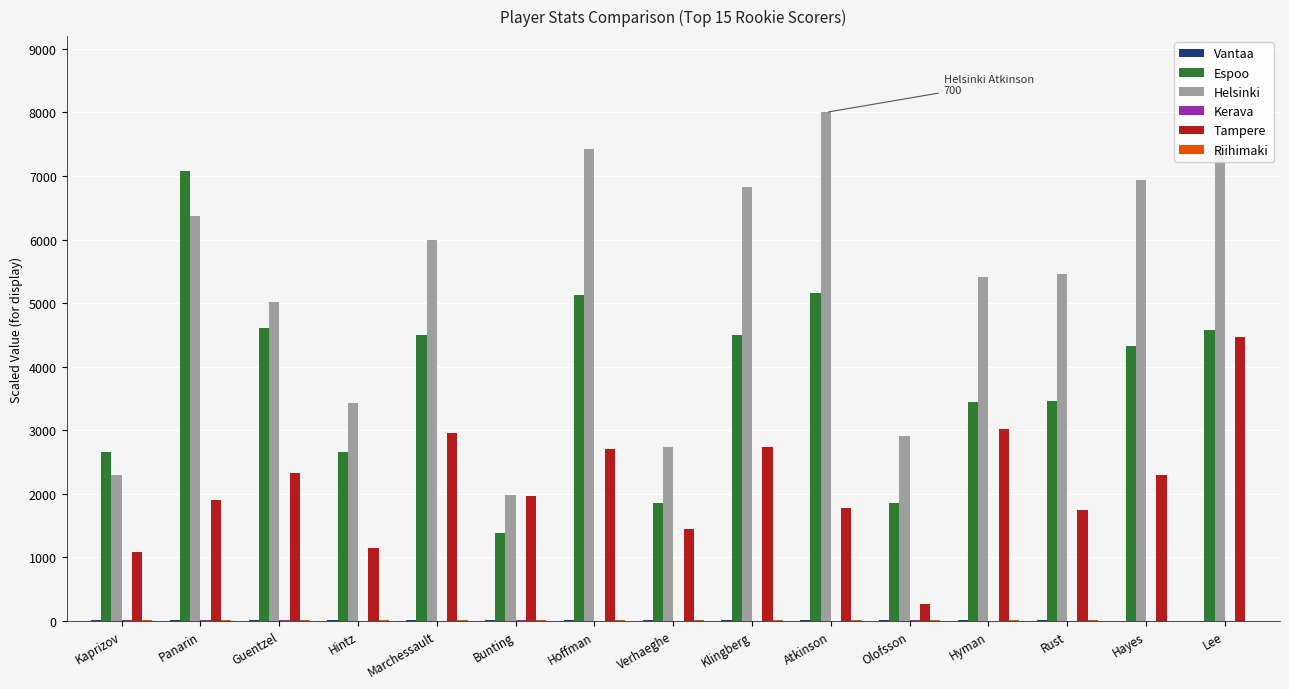

What is the difference between the Tampere values at Klingberg and Atkinson?

948.6